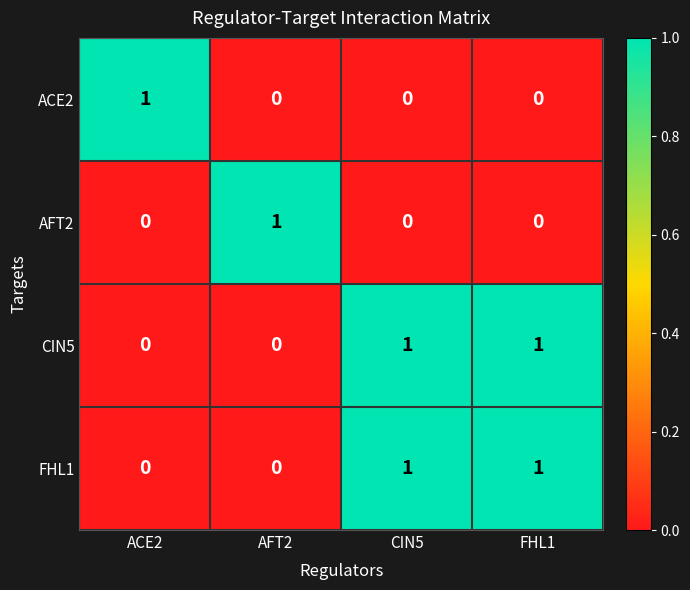

What is the spread (max minus min) of values at CIN5?

1